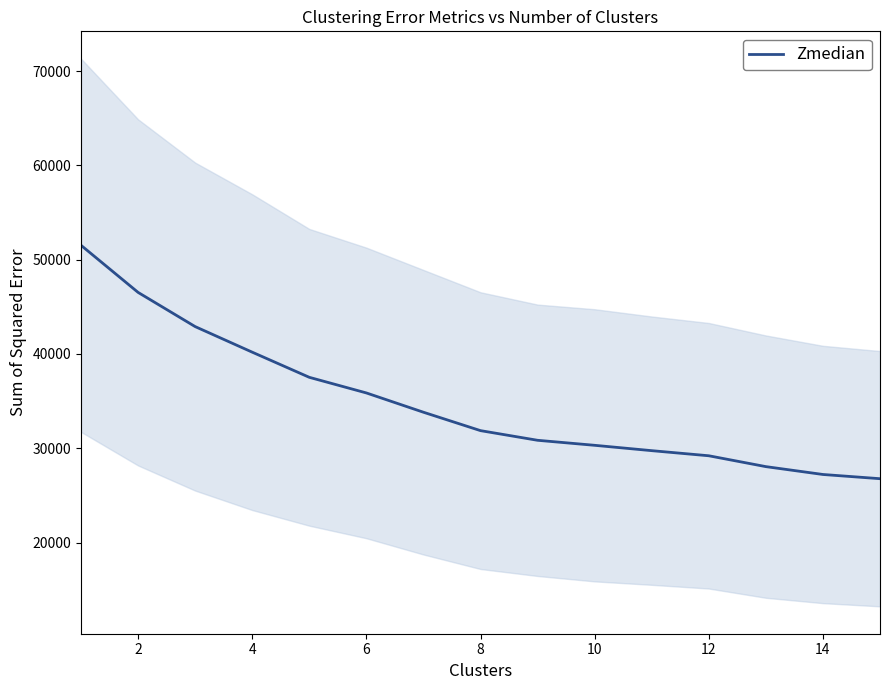

Is it true that the value at 12 is 15674.4?

False